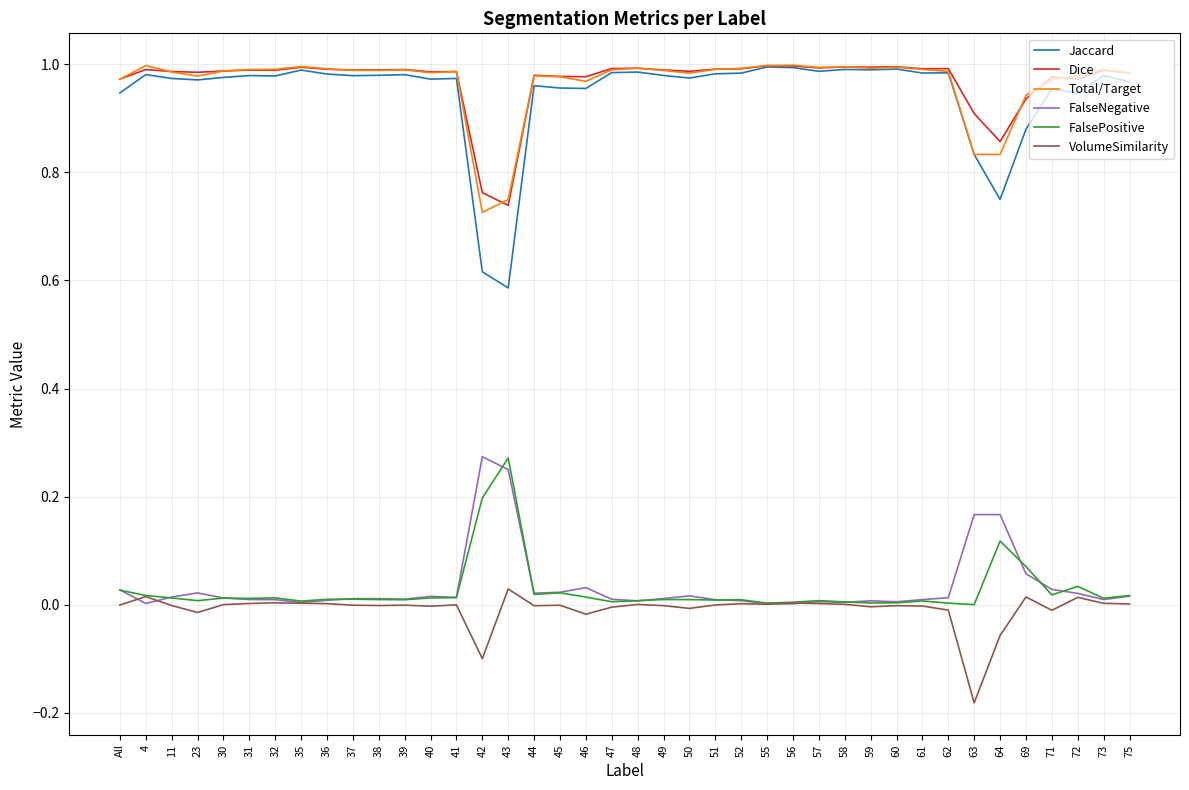

The Total/Target series shows 1.0 at 40. True or false?

True